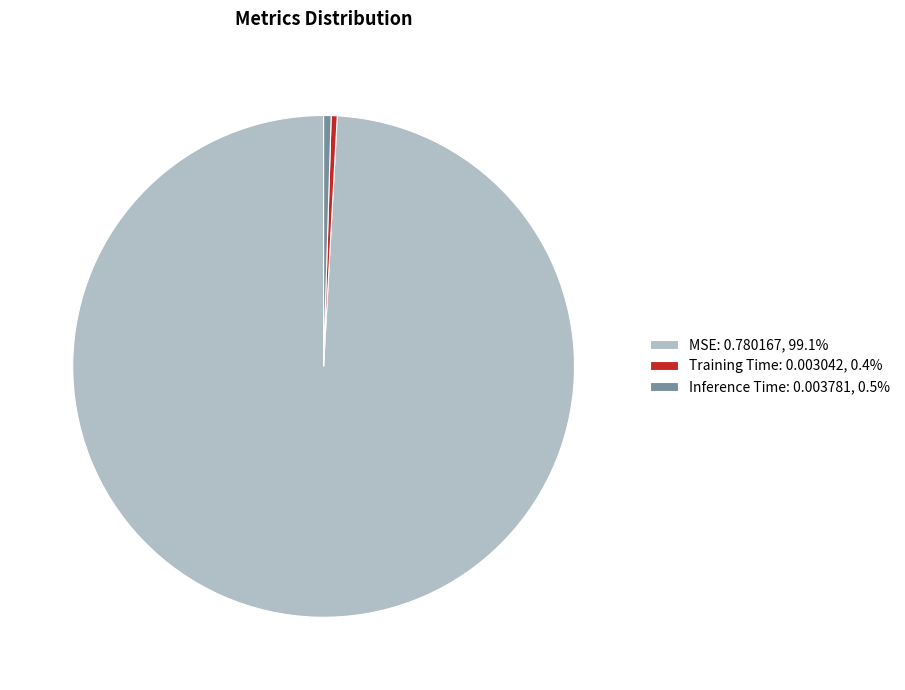

Is the sum of Training Time: 0.003042, 0.4% and Inference Time: 0.003781, 0.5% greater than half?

No